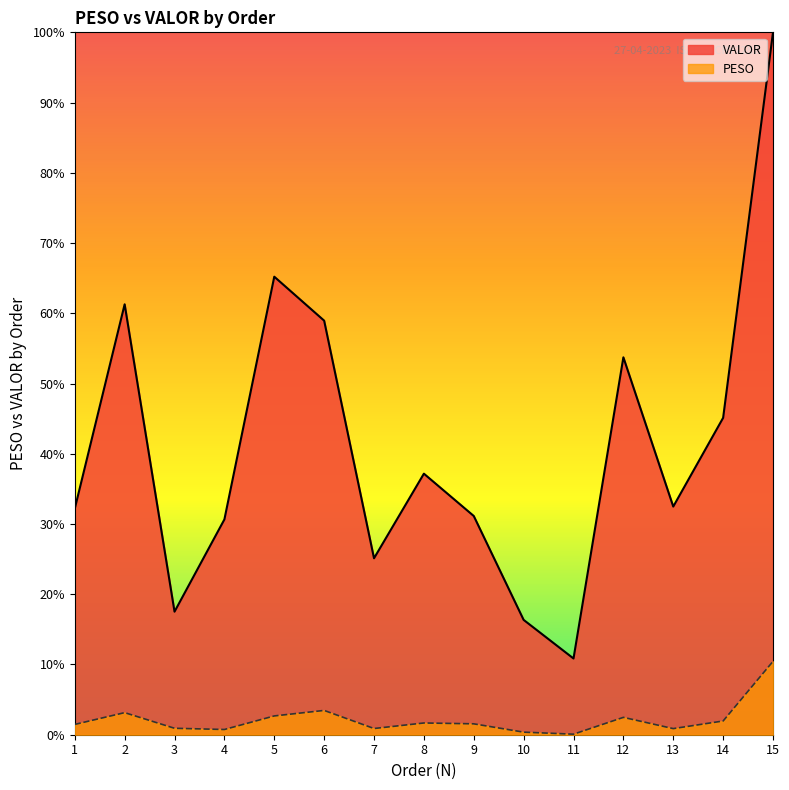

Is it true that VALOR equals 0.3 at 7?

True